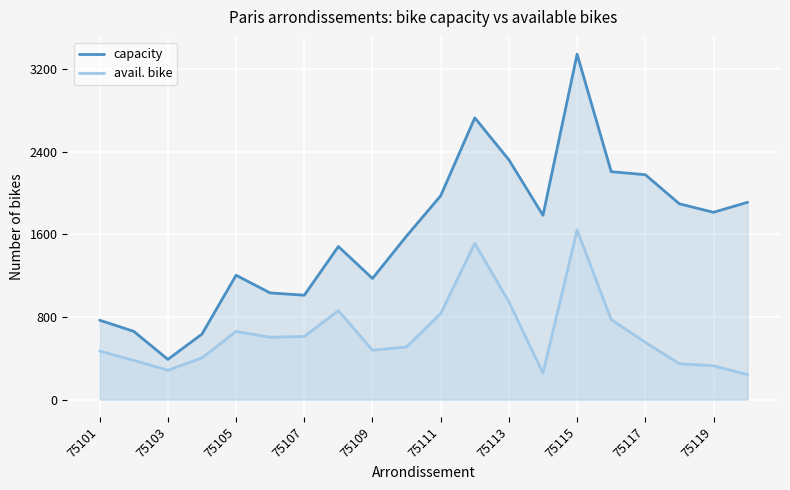

True or false: capacity and avail. bike intersect in this chart.

False